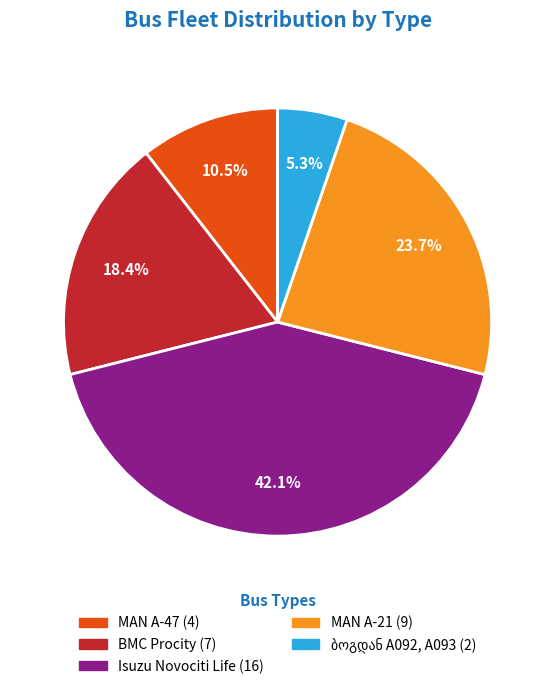

Is it true that Isuzu Novociti Life is 48% of the pie?

False